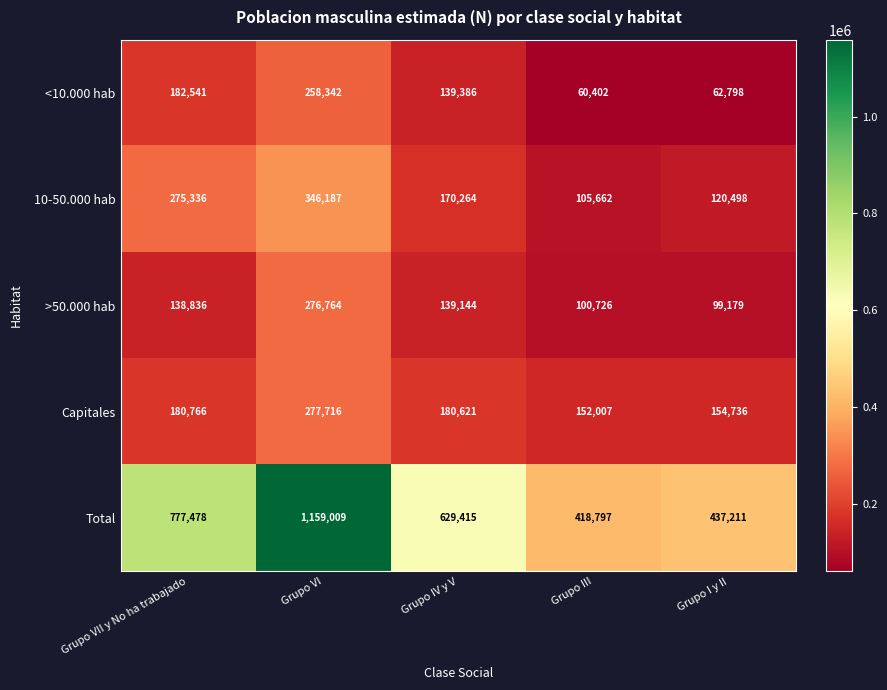

Reading left to right, transcribe all the data shown in this chart.

<10.000 hab: Grupo VII y No ha trabajado=182541	Grupo VI=258342	Grupo IV y V=139386	Grupo III=60402	Grupo I y II=62798
10-50.000 hab: Grupo VII y No ha trabajado=275336	Grupo VI=346187	Grupo IV y V=170264	Grupo III=105662	Grupo I y II=120498
>50.000 hab: Grupo VII y No ha trabajado=138836	Grupo VI=276764	Grupo IV y V=139144	Grupo III=100726	Grupo I y II=99179
Capitales: Grupo VII y No ha trabajado=180766	Grupo VI=277716	Grupo IV y V=180621	Grupo III=152007	Grupo I y II=154736
Total: Grupo VII y No ha trabajado=777478	Grupo VI=1159009	Grupo IV y V=629415	Grupo III=418797	Grupo I y II=437211